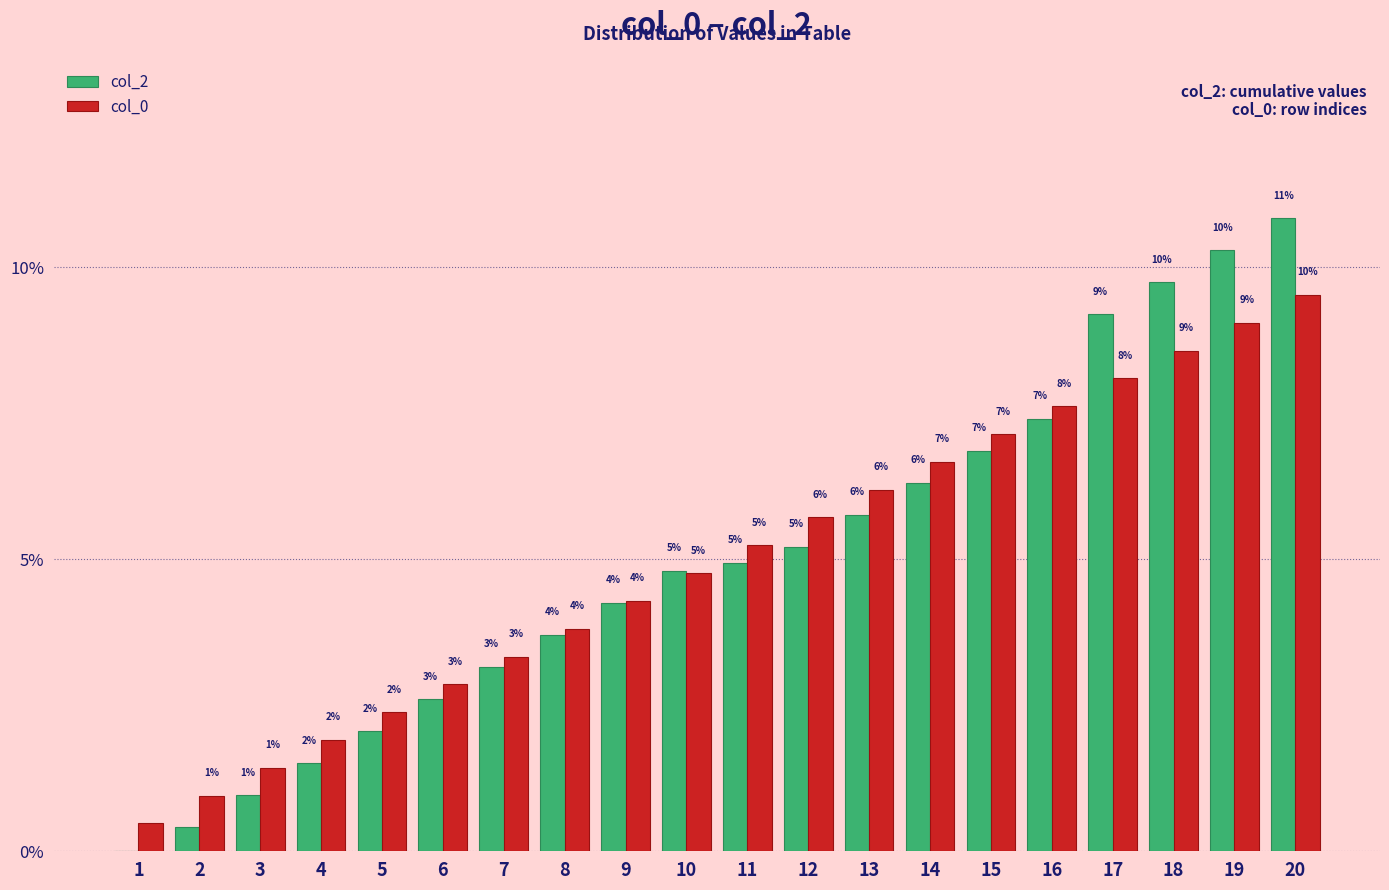

How many groups of bars are there?

20